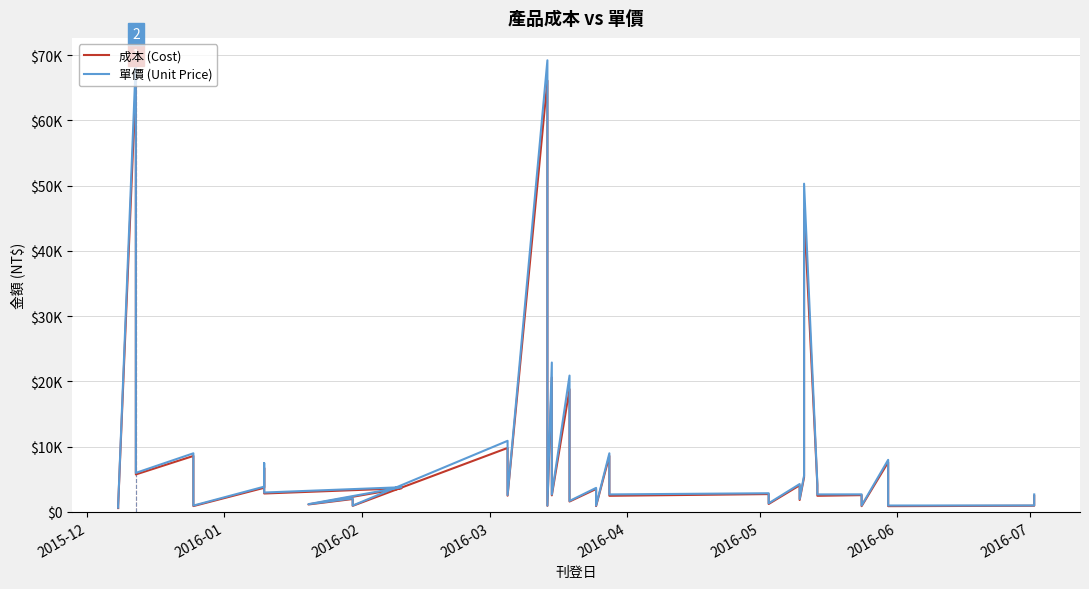

At how many categories does at least one series exceed 16181?

5